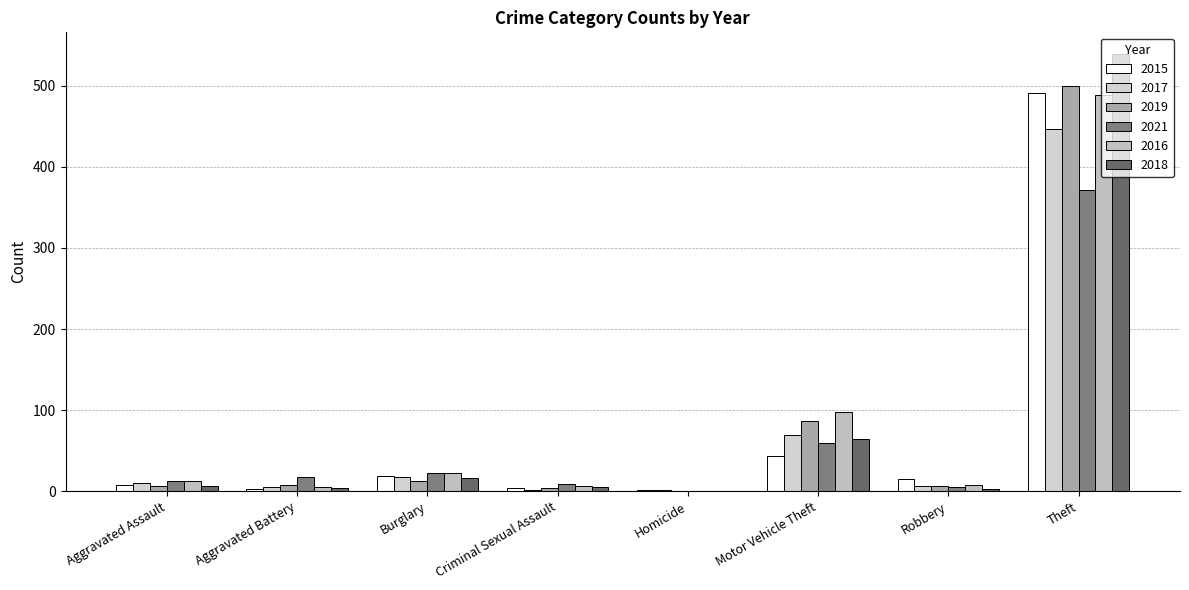

At which category is the sum across all series the highest?

Theft